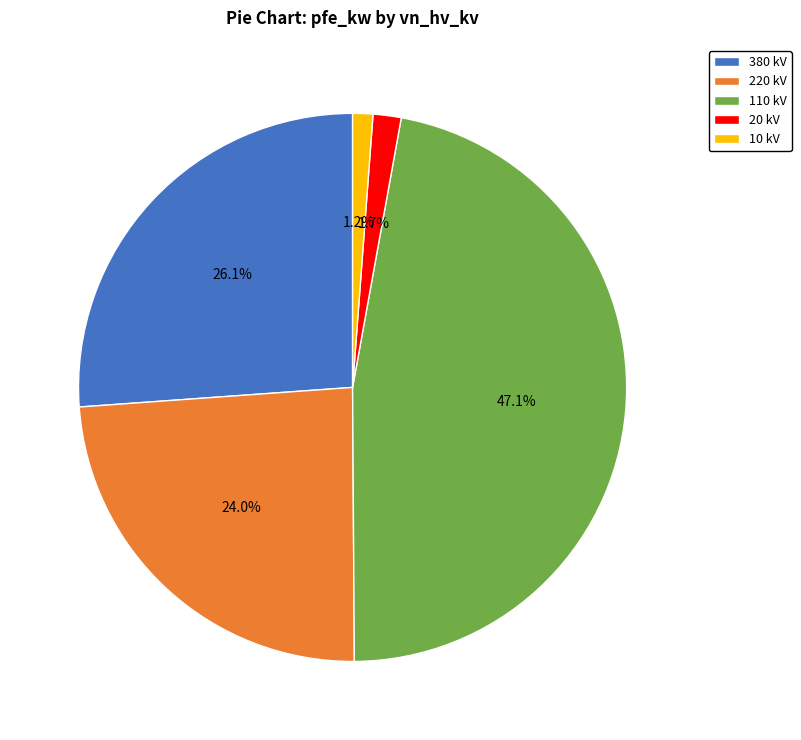

Which has a higher value, 220 kV or 110 kV?

110 kV